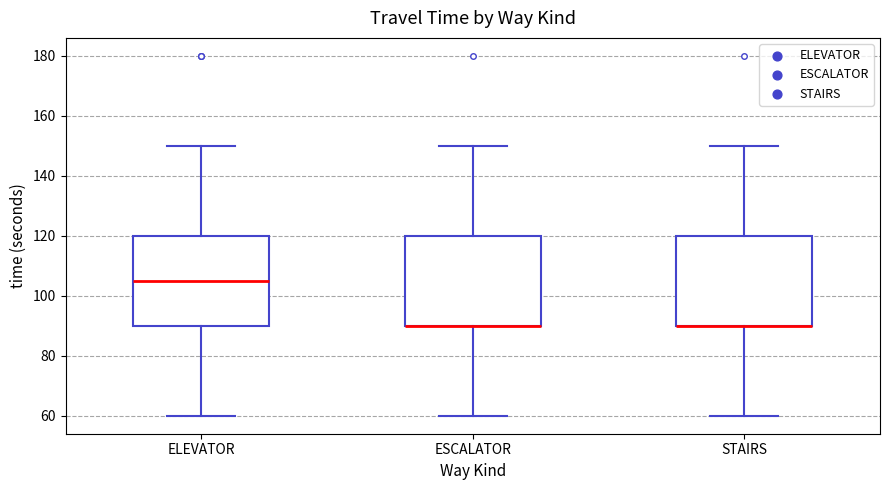

Reading left to right, read every box against the y-axis: the position of its median line, the range the box covers, and the ends of its whiskers. The values are not printed on the chart, so give them approximately, as read against the axis.

ELEVATOR: median 106, box 90 to 120, whiskers 60 to 150
ESCALATOR: median 90 (drawn on the box's lower edge), box 90 to 120, whiskers 60 to 150
STAIRS: median 90 (drawn on the box's lower edge), box 90 to 120, whiskers 60 to 150